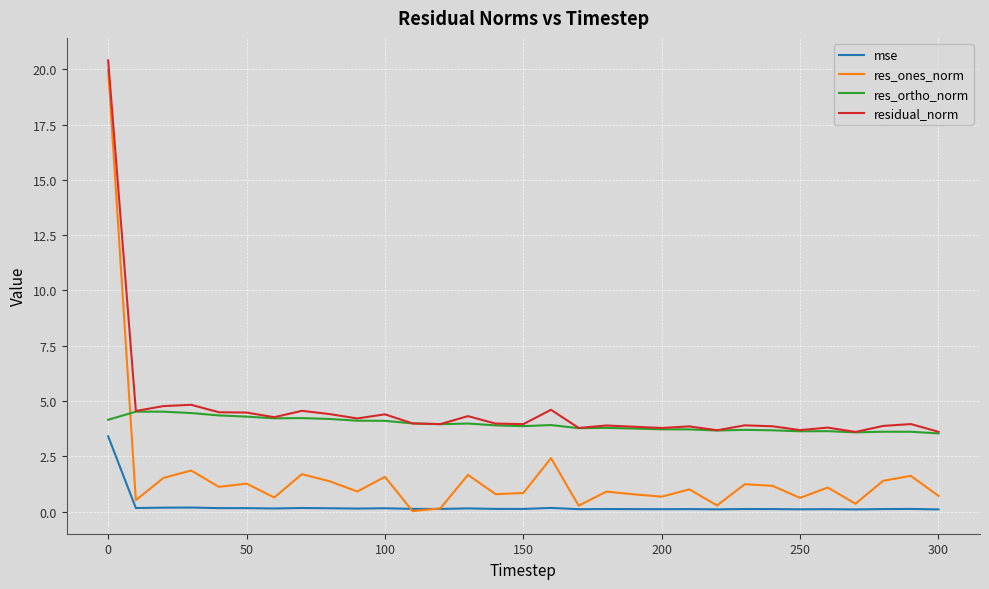

List the series in order of their overall mean, lowest first.

mse, res_ones_norm, res_ortho_norm, residual_norm